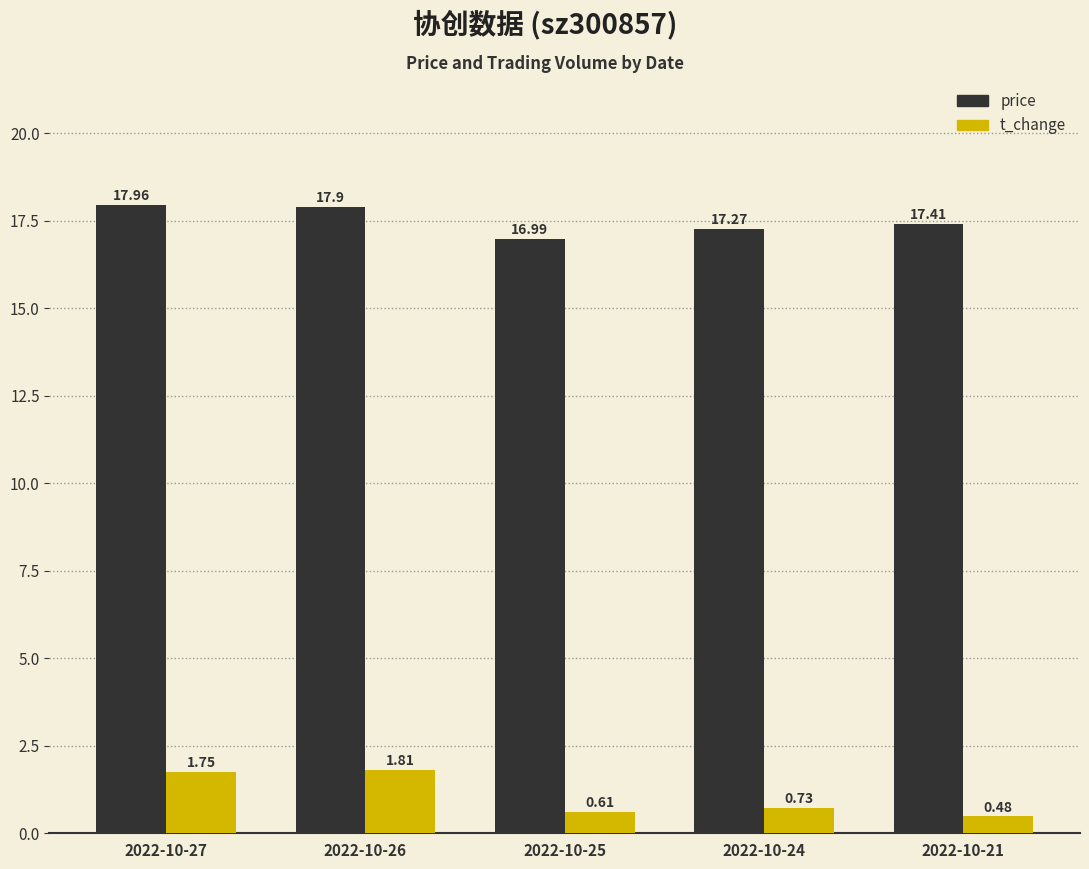

Which series has the widest spread of values?

t_change